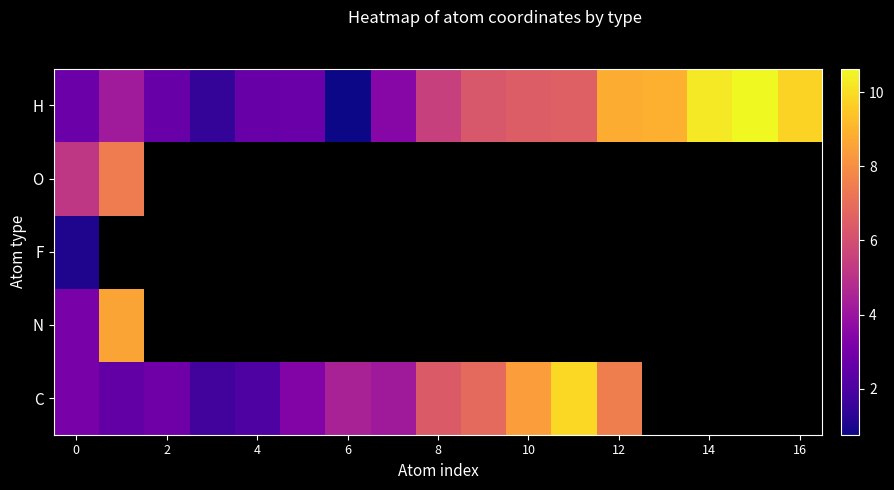

Which category has the highest value across all series?

15